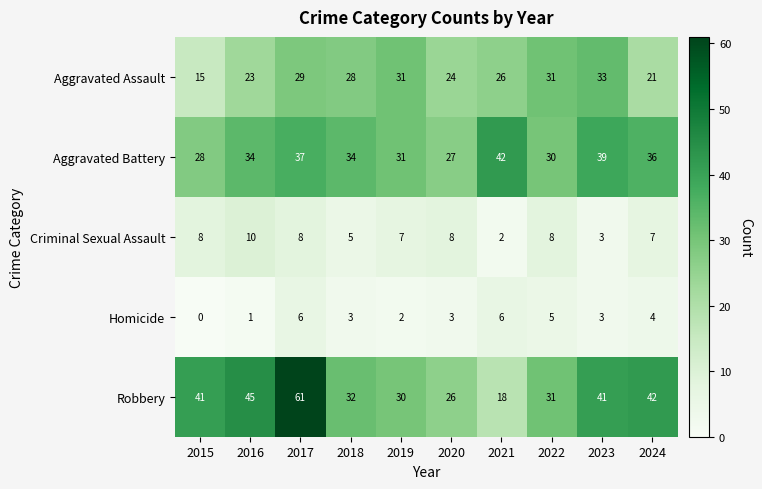

Is it true that Robbery equals 36 at 2020?

False